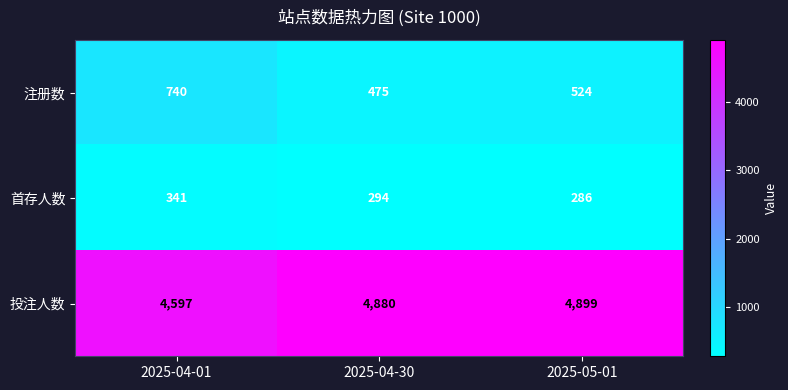

Reading left to right, extract all data points from this chart.

注册数: 2025-04-01=740	2025-04-30=475	2025-05-01=524
首存人数: 2025-04-01=341	2025-04-30=294	2025-05-01=286
投注人数: 2025-04-01=4597	2025-04-30=4880	2025-05-01=4899